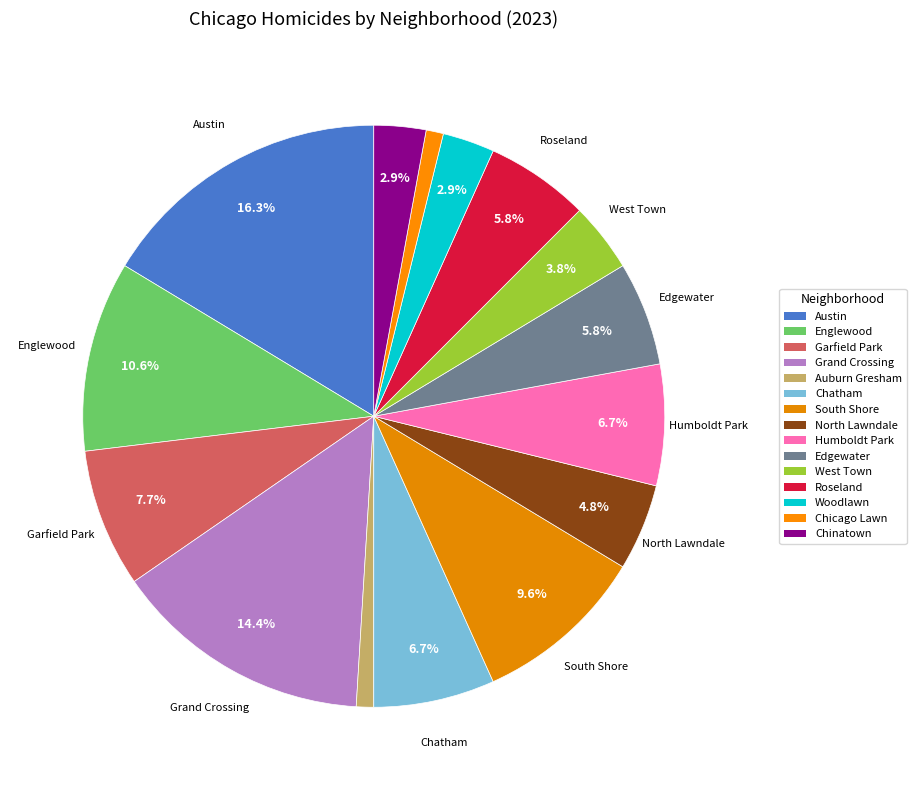

The Auburn Gresham slice represents 11% of the pie. True or false?

False